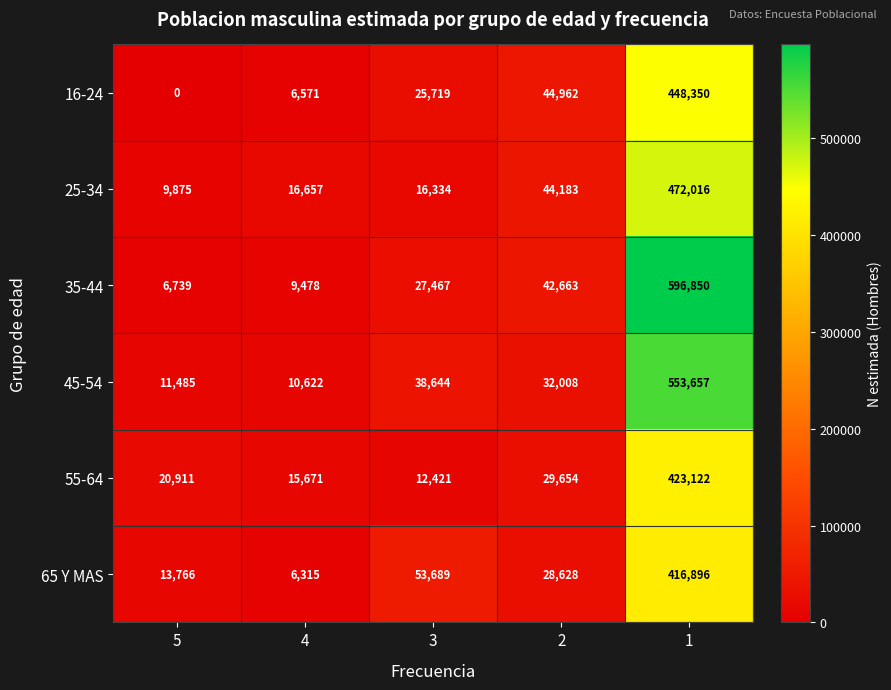

Reading left to right, transcribe all the data shown in this chart.

16-24: 0	6571	25719	44962	448350
25-34: 9875	16657	16334	44183	472016
35-44: 6739	9478	27467	42663	596850
45-54: 11485	10622	38644	32008	553657
55-64: 20911	15671	12421	29654	423122
65 Y MAS: 13766	6315	53689	28628	416896